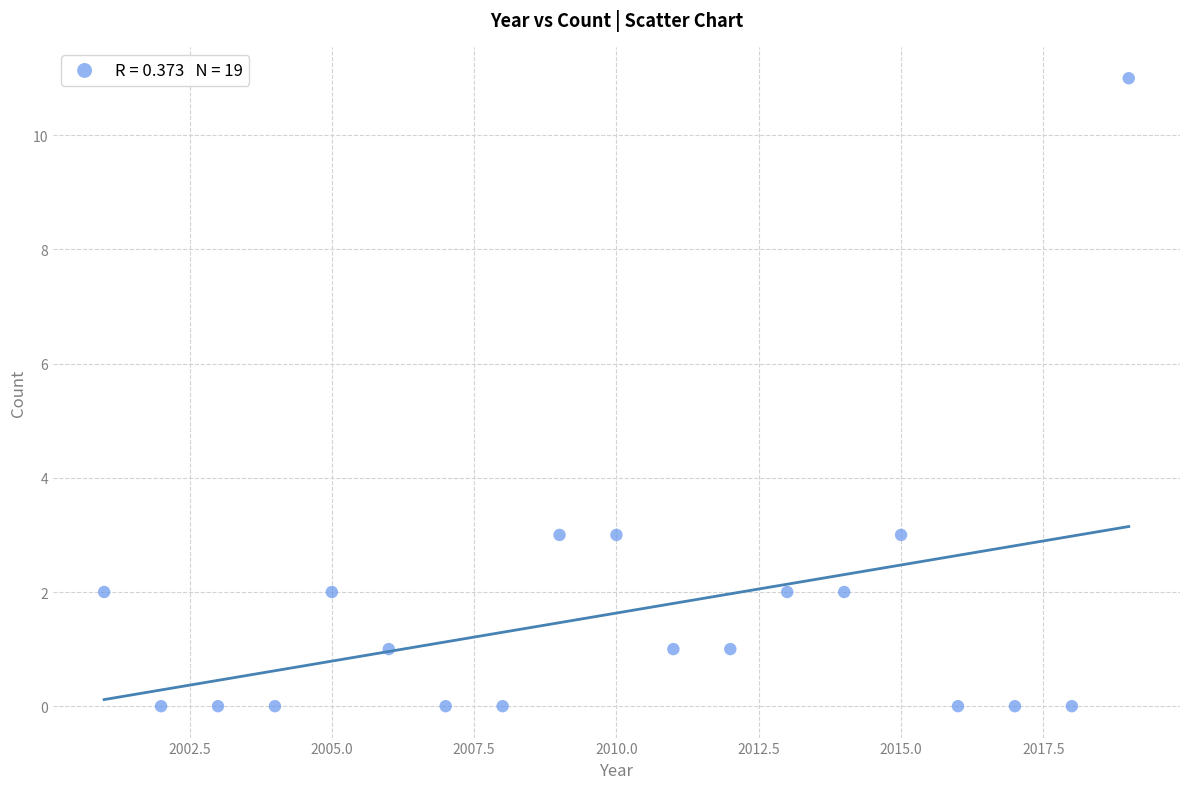

What is the range of X values (max minus min)?

18